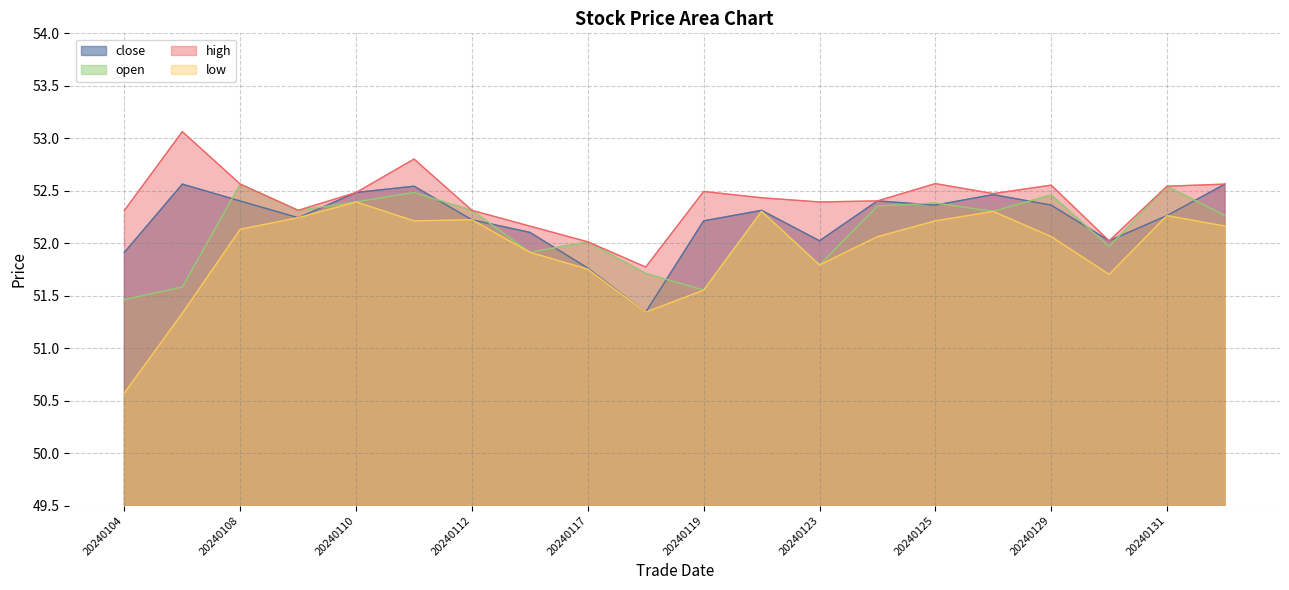

What are all the series names shown in the legend?

close, open, high, low